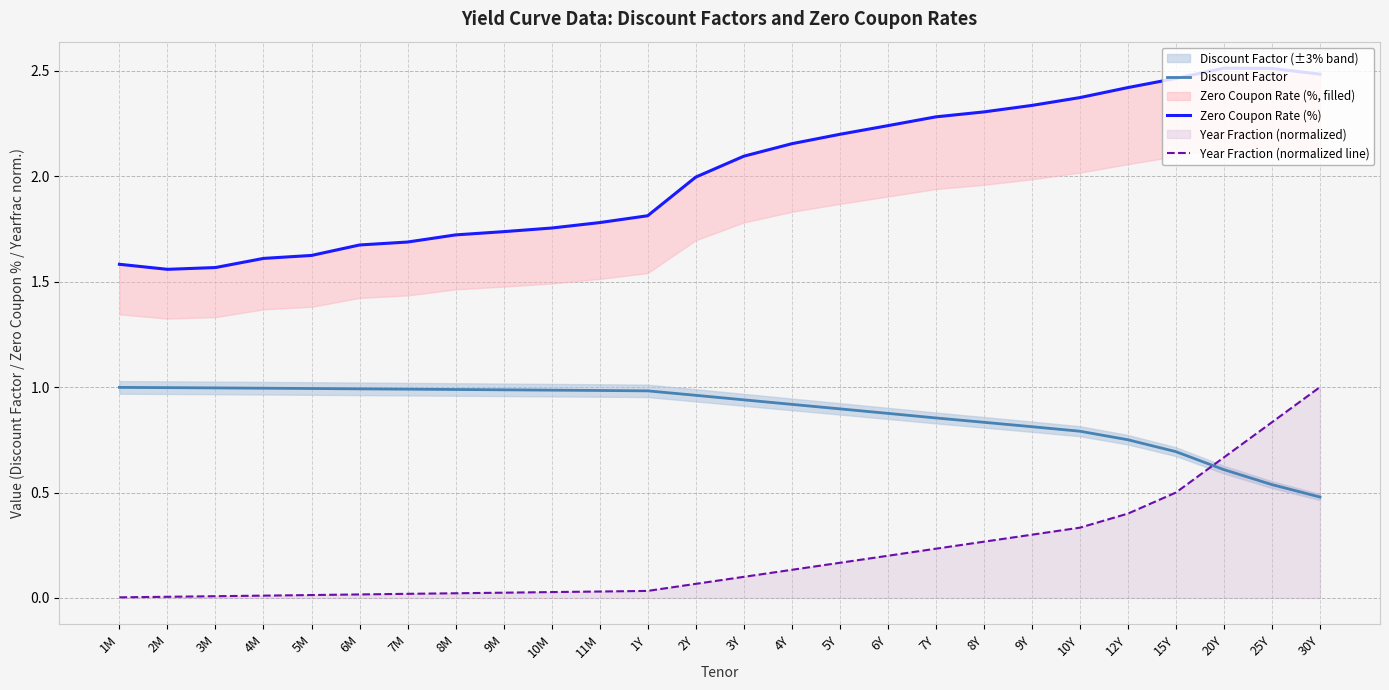

Reading left to right, transcribe all the data shown in this chart.

Discount Factor: 1.0	1.0	1.0	1.0	1.0	1.0	1.0	1.0	1.0	1.0	1.0	1.0	1.0	0.9	0.9	0.9	0.9	0.9	0.8	0.8	0.8	0.8	0.7	0.6	0.5	0.5
Zero Coupon Rate (%): 1.6	1.6	1.6	1.6	1.6	1.7	1.7	1.7	1.7	1.8	1.8	1.8	2.0	2.1	2.2	2.2	2.2	2.3	2.3	2.3	2.4	2.4	2.5	2.5	2.5	2.5
Year Fraction (normalized line): 0.0	0.0	0.0	0.0	0.0	0.0	0.0	0.0	0.0	0.0	0.0	0.0	0.1	0.1	0.1	0.2	0.2	0.2	0.3	0.3	0.3	0.4	0.5	0.7	0.8	1.0